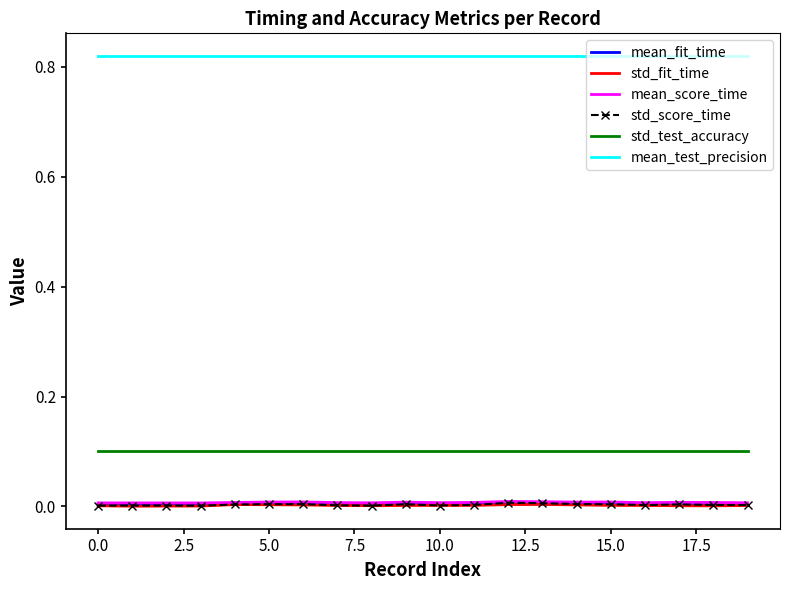

True or false: std_test_accuracy and mean_fit_time intersect in this chart.

False